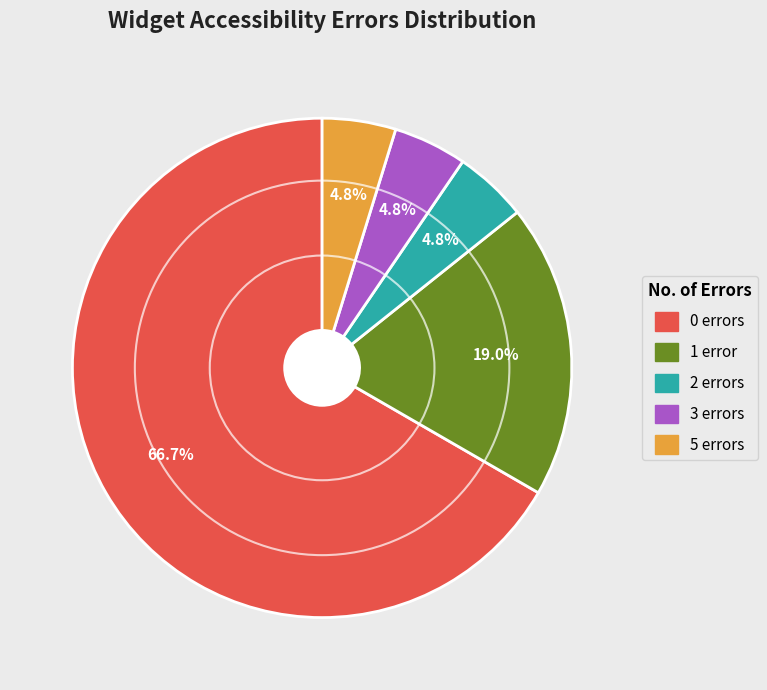

To the nearest percent, what is the average slice percentage?

20%